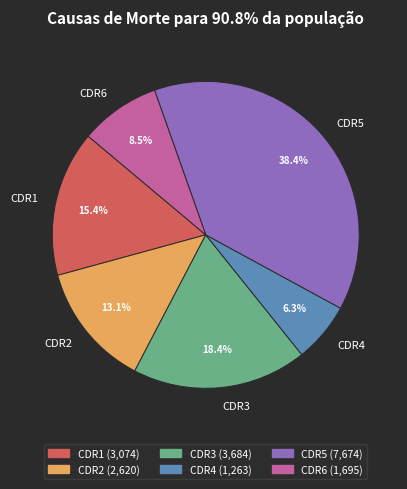

Is there a majority slice in this chart?

No